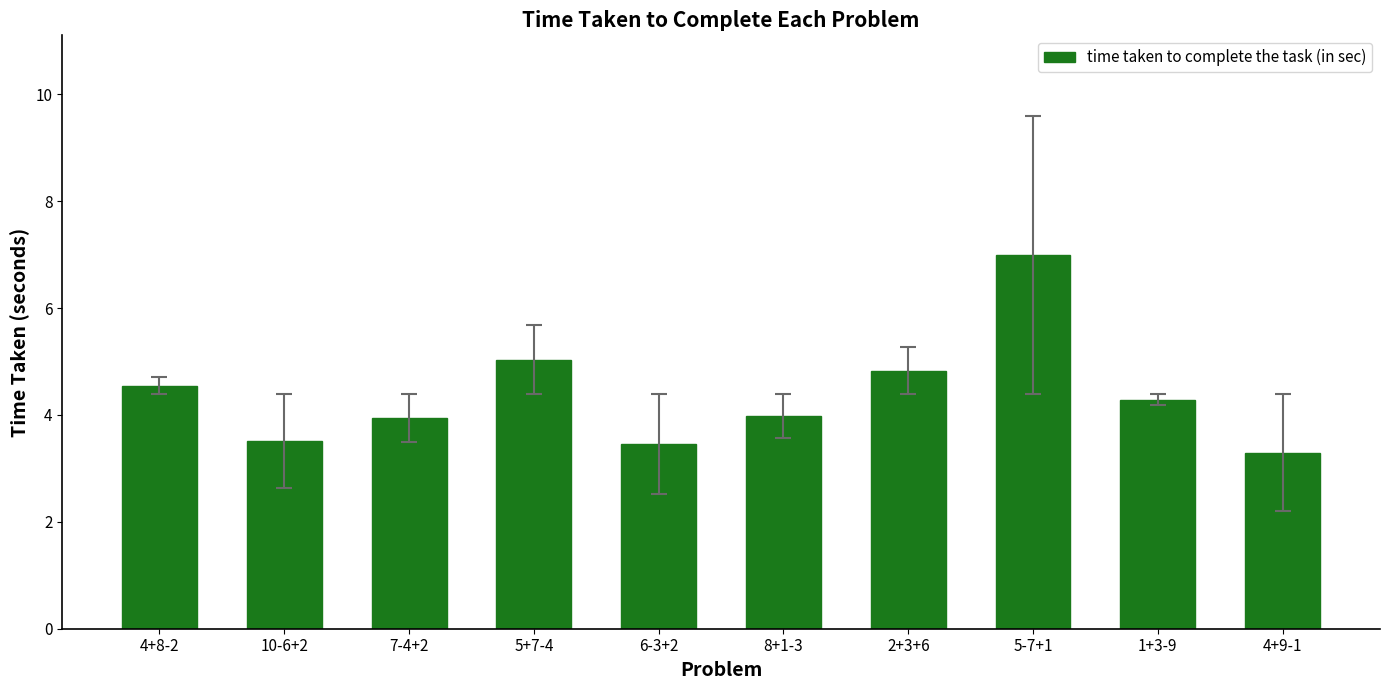

Are the bars grouped side by side (vs. stacked)?

No